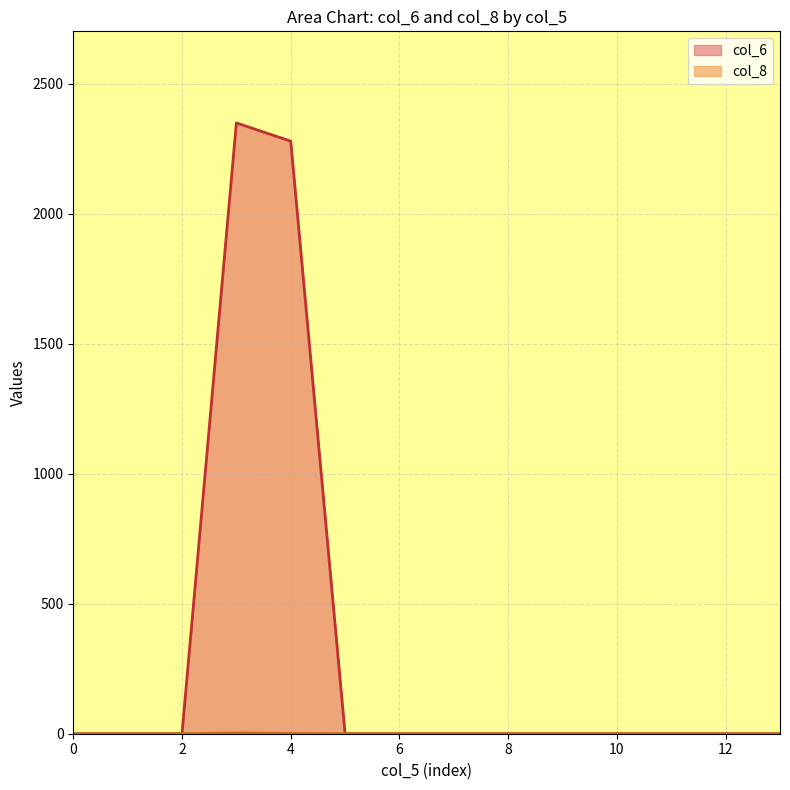

True or false: col_8 and col_6 intersect in this chart.

False